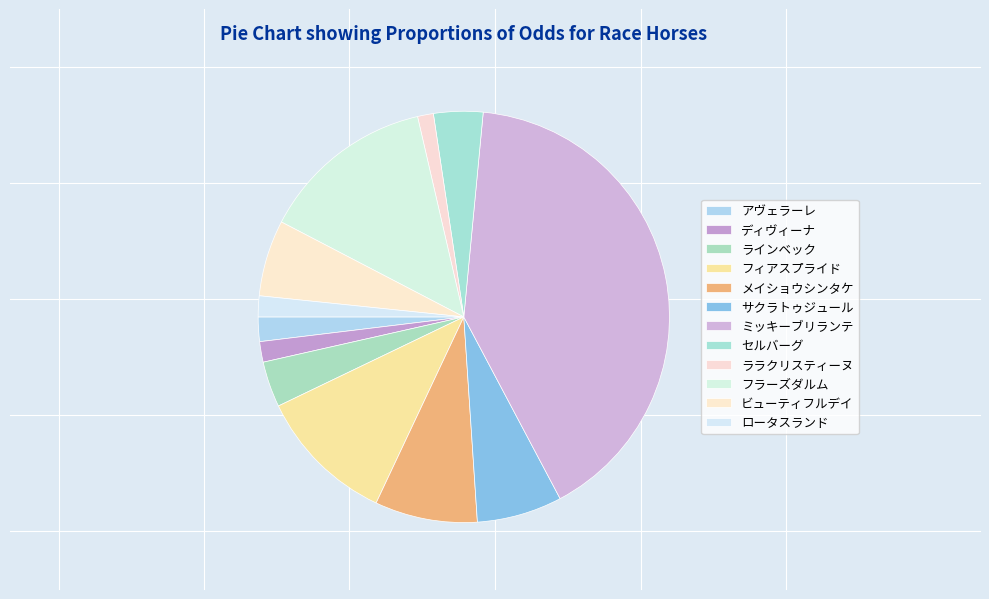

Is there a majority slice in this chart?

No